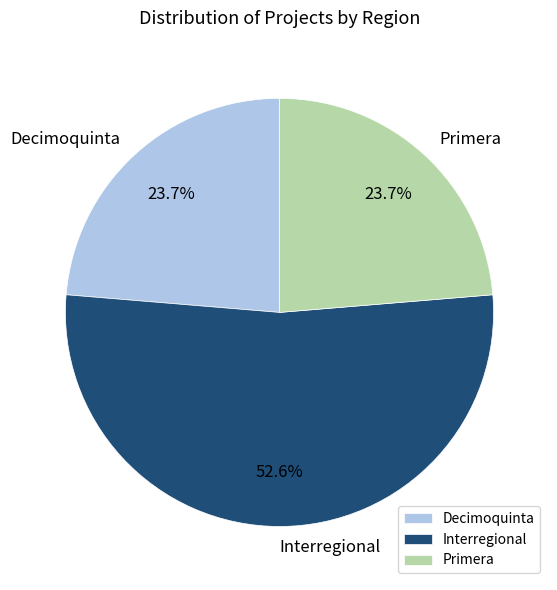

What is the largest slice in the pie chart?

Interregional